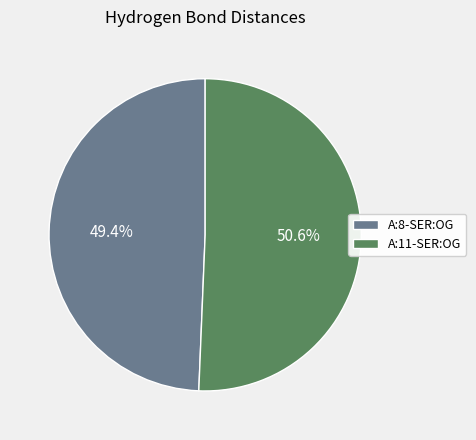

Approximately how many times larger is the value at A:11-SER:OG compared to A:8-SER:OG?

1.0